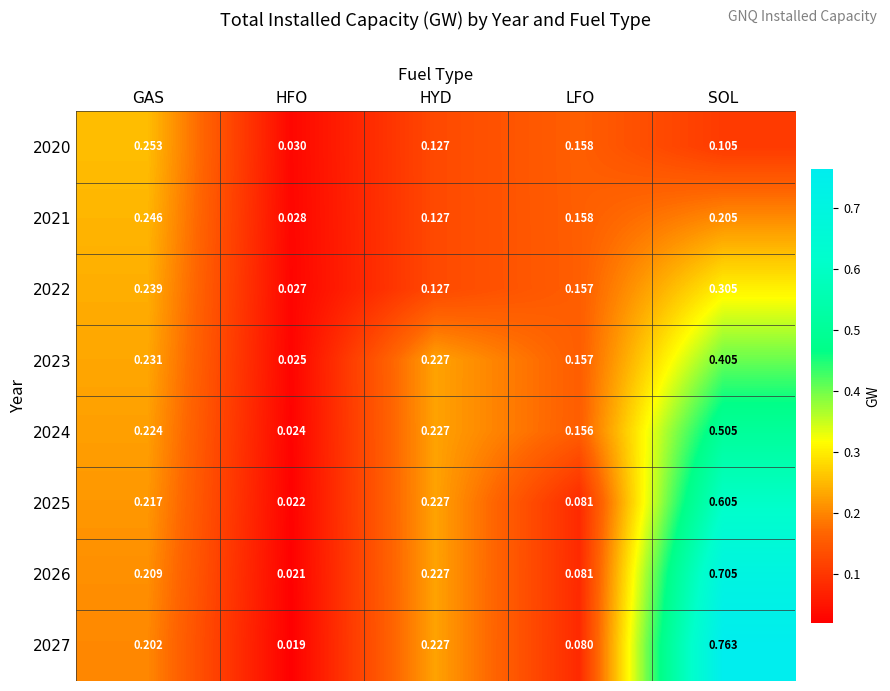

At which category does the chart reach its peak across all series?

SOL